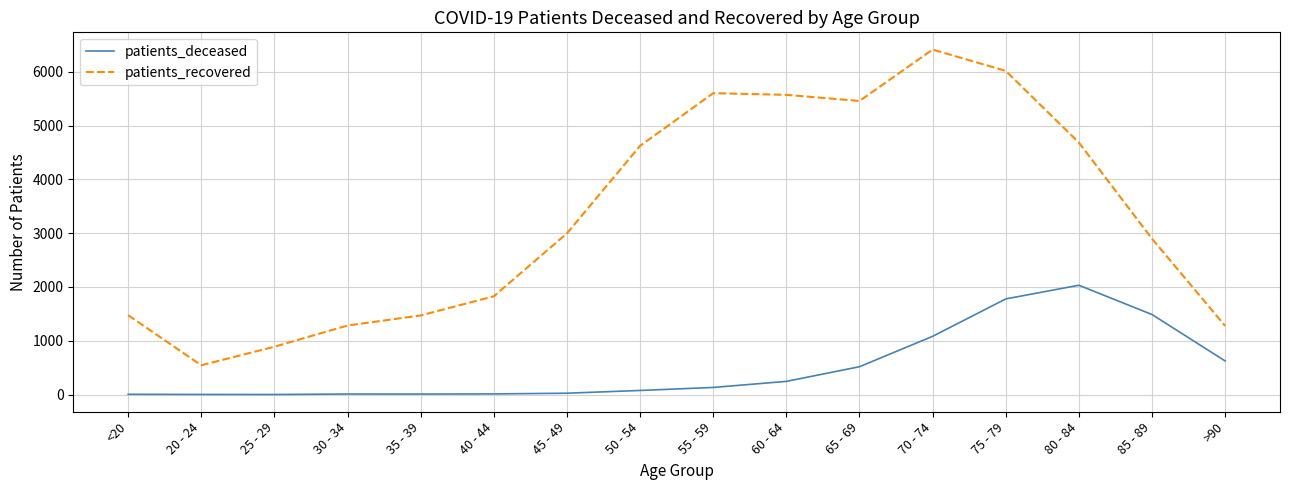

True or false: patients_deceased and patients_recovered intersect in this chart.

False